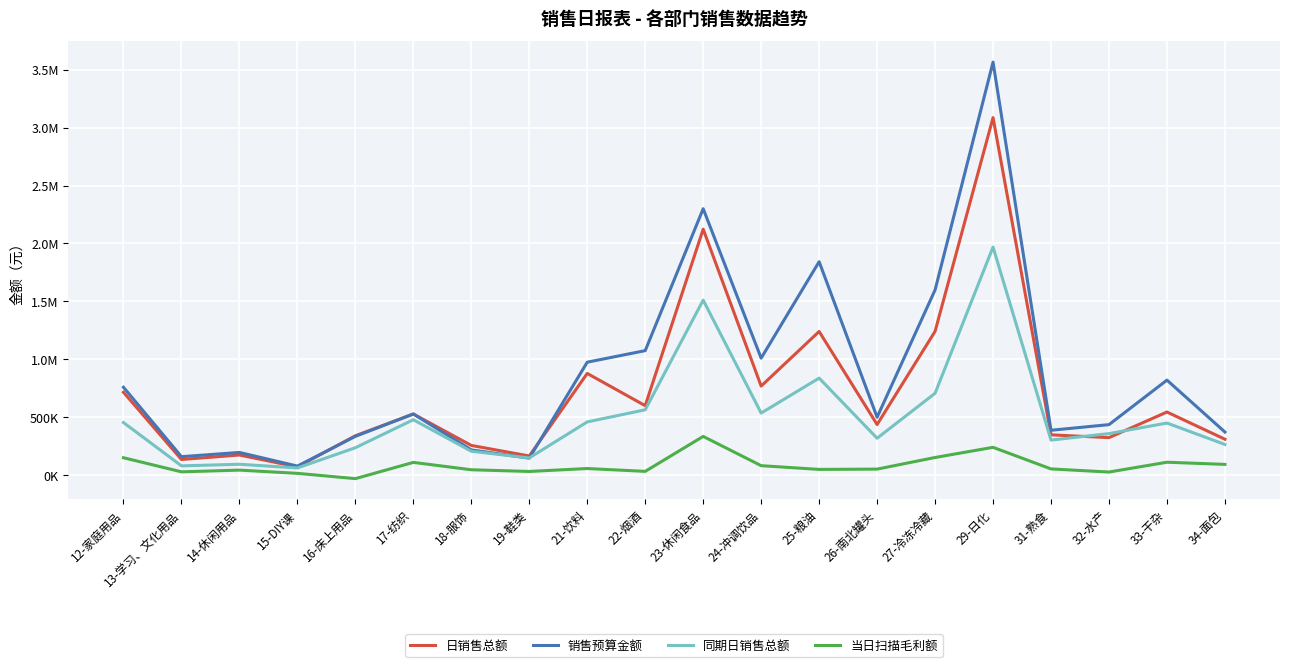

What is the sum of all 当日扫描毛利额 values?

1684633.5